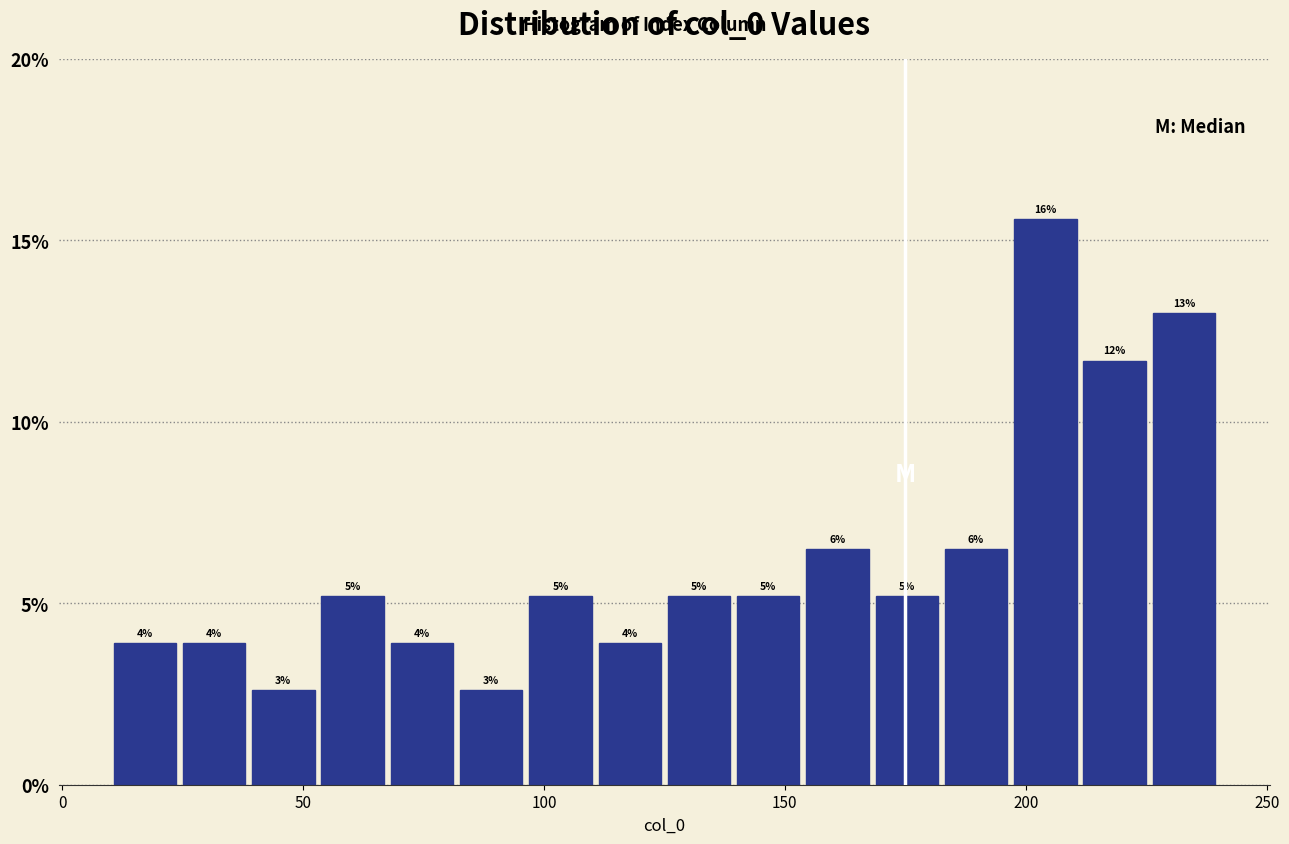

Around what value on the x-axis is the tallest bar? Give the approximate position of its centre, as read against the axis.

205